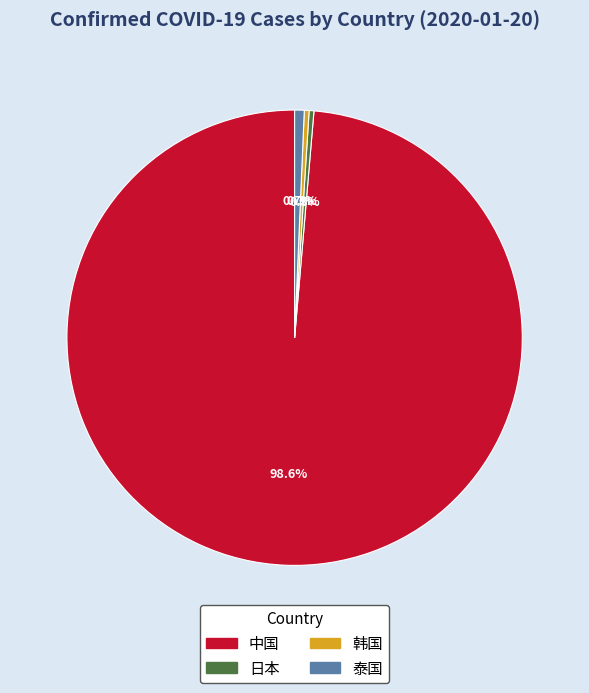

What is the largest slice in the pie chart?

中国